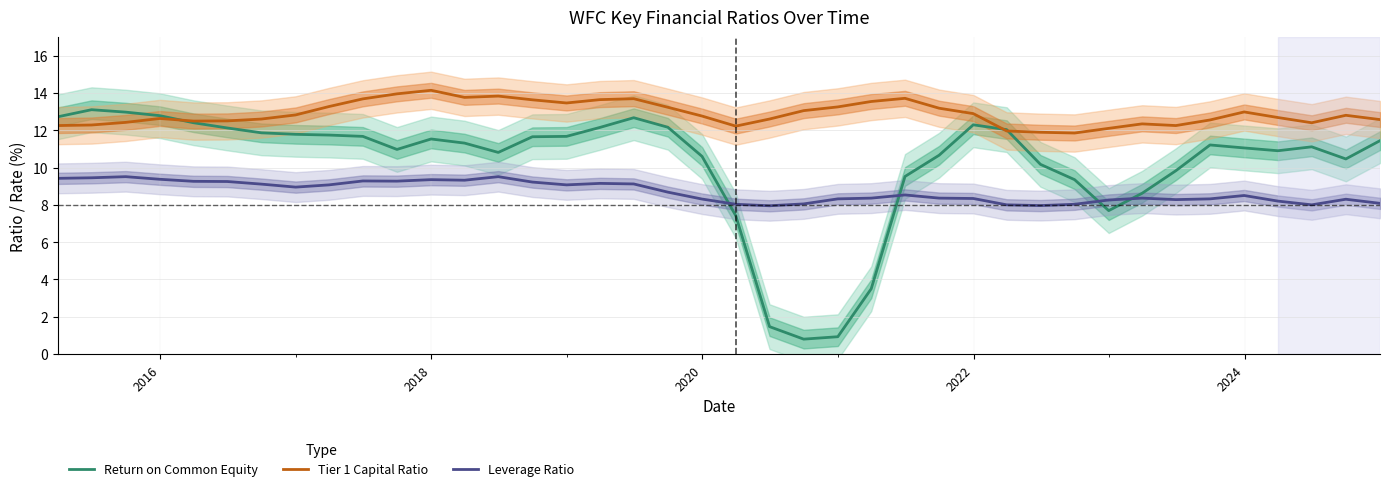

In Leverage Ratio, how many points are higher than both neighbors (excluding endpoints)?

9